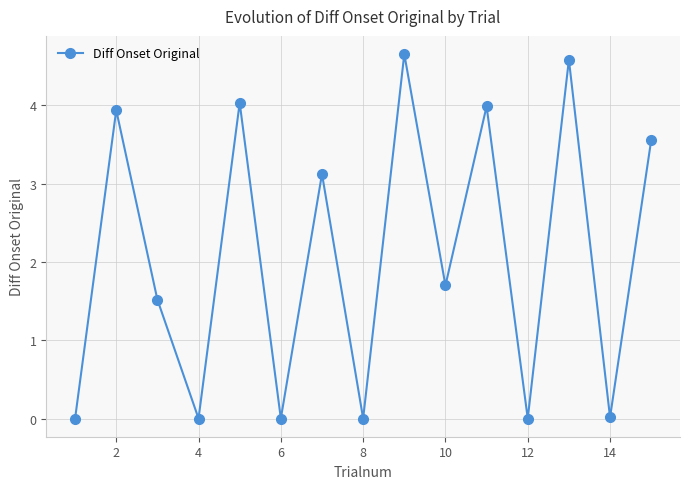

What is the sum of all values?

31.1